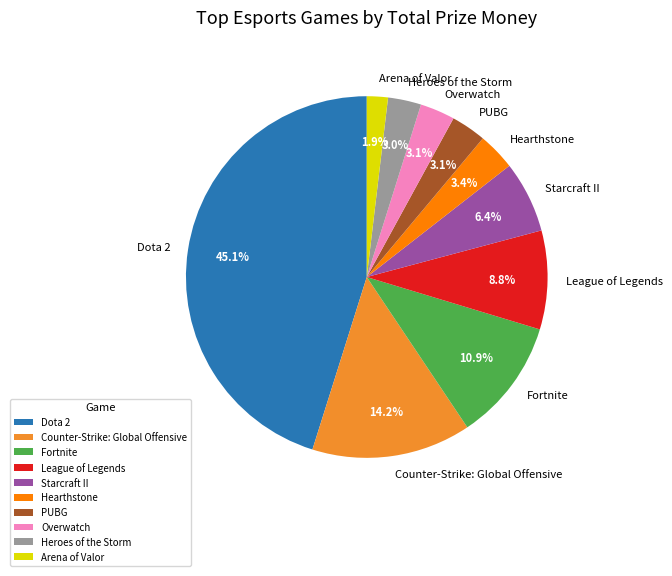

To the nearest percent, what is the difference between the Starcraft II and League of Legends slice percentages?

2%